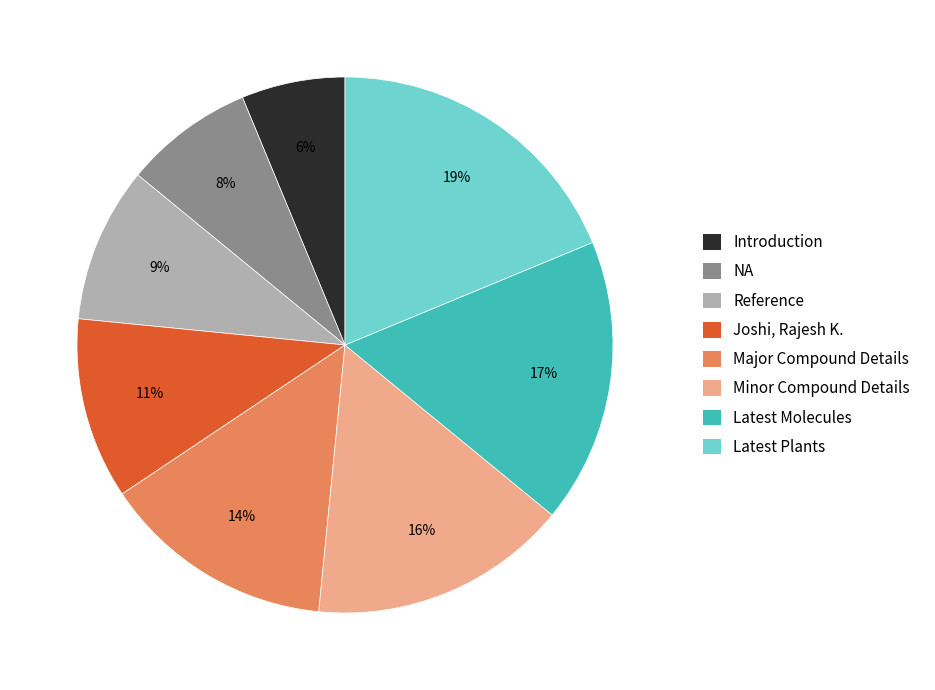

Does Introduction represent more than half of the total?

No